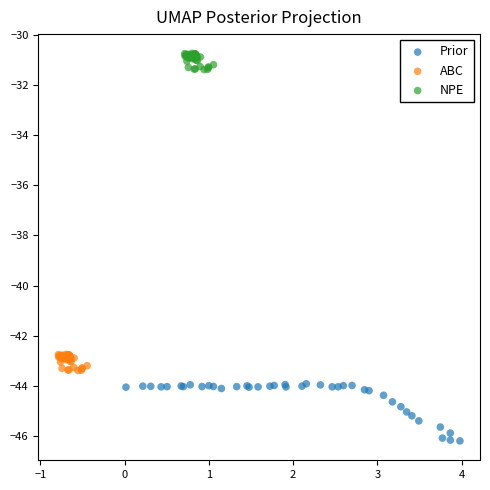

Which series has the widest spread of Y values?

Prior